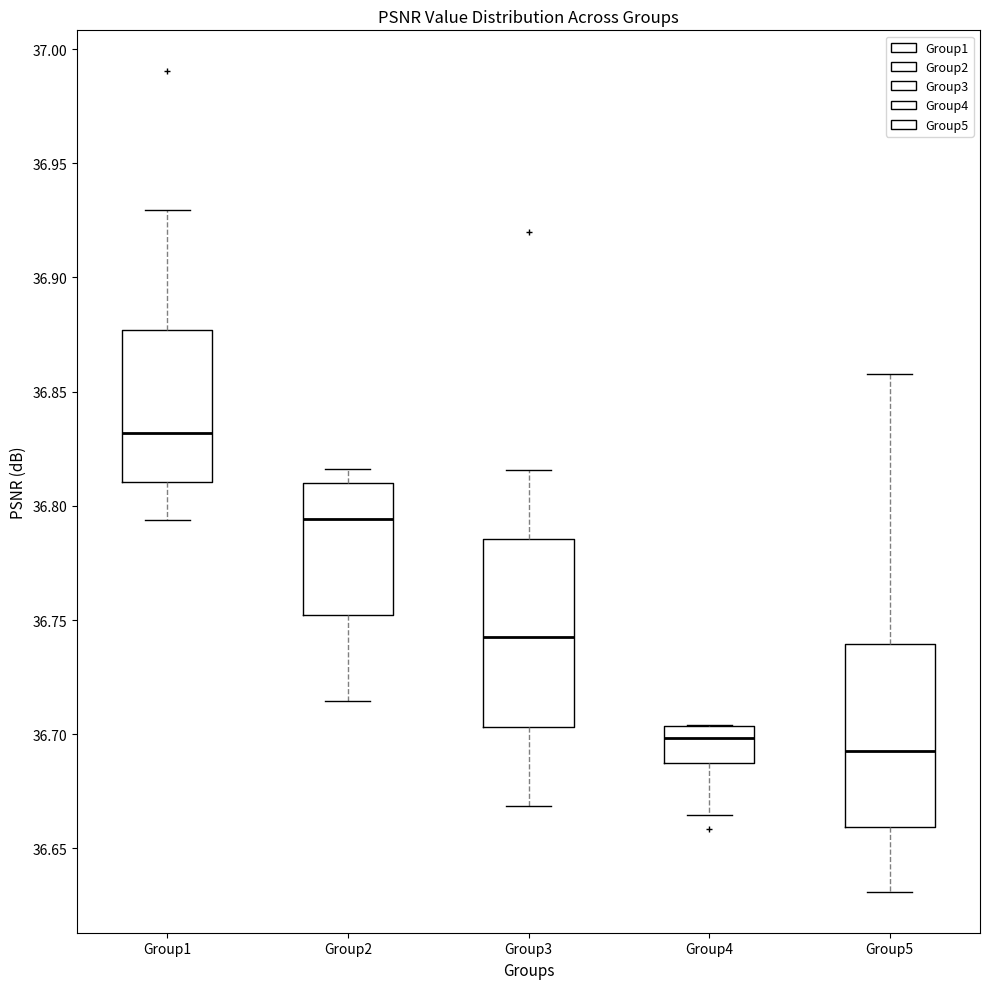

Where does the lower whisker of the box for Group4 end on the y-axis? The values are not printed on the chart, so give them approximately, as read against the axis.

36.665